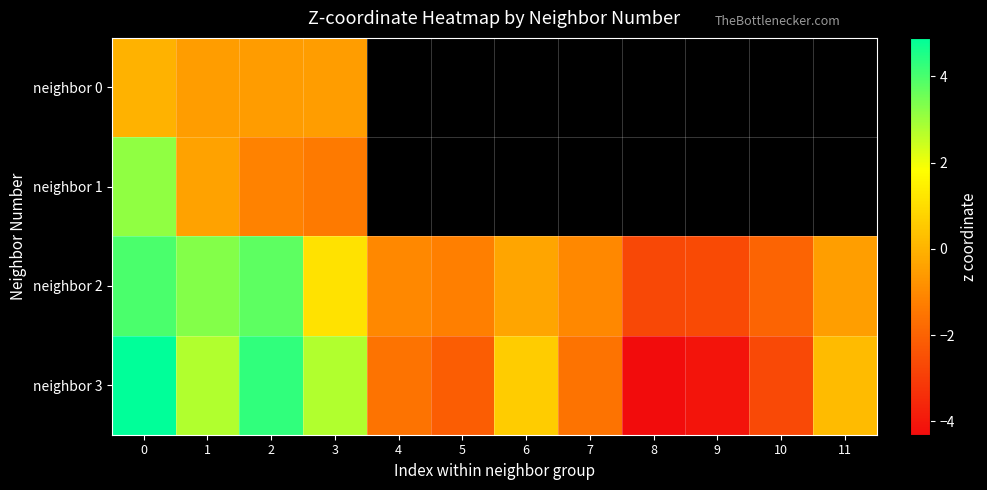

True or false: neighbor 3 has a value of -2.5 at 4.

False